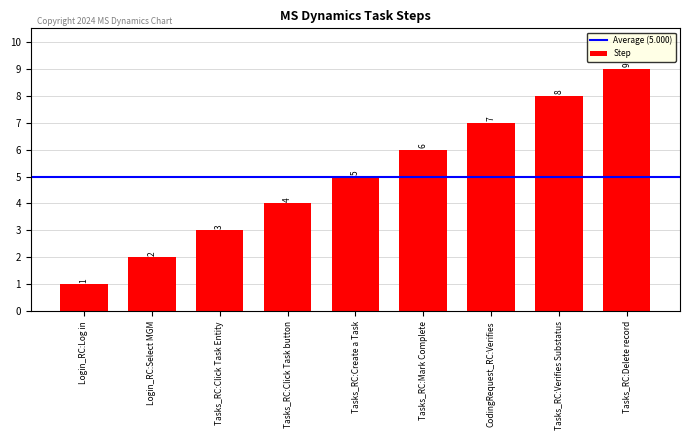

Which has a higher value, Login_RC:Select MGM or Tasks_RC:Delete record?

Tasks_RC:Delete record